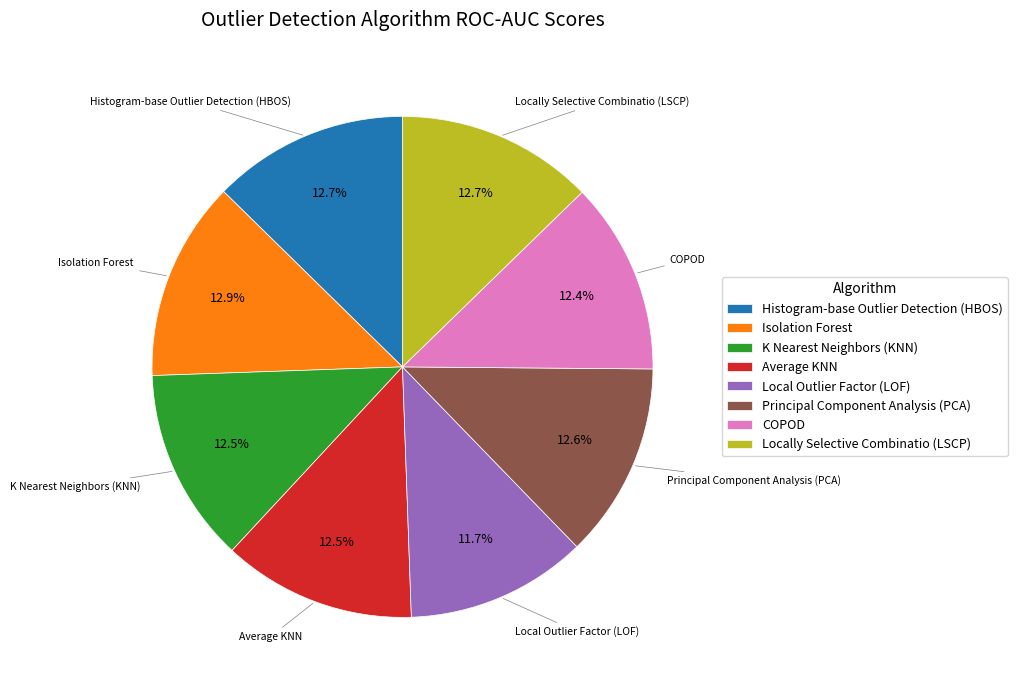

What portion of the pie excludes Average KNN?

87.5%